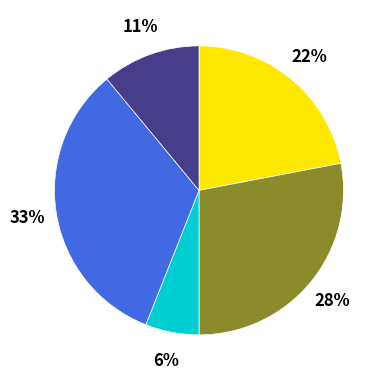

Is there any slice that represents more than half of the pie?

No